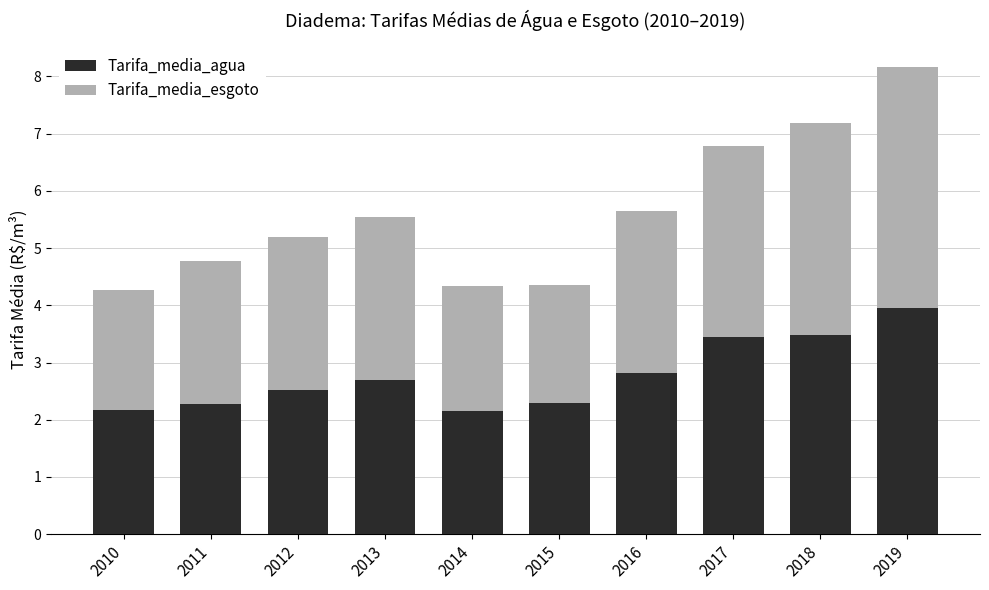

What is the minimum value for Tarifa_media_agua?

2.2